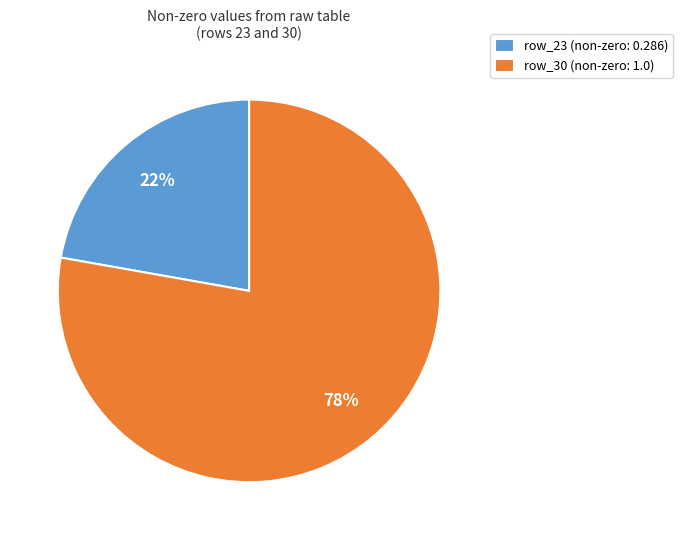

Rank the categories by value from lowest to highest.

row_23, row_30